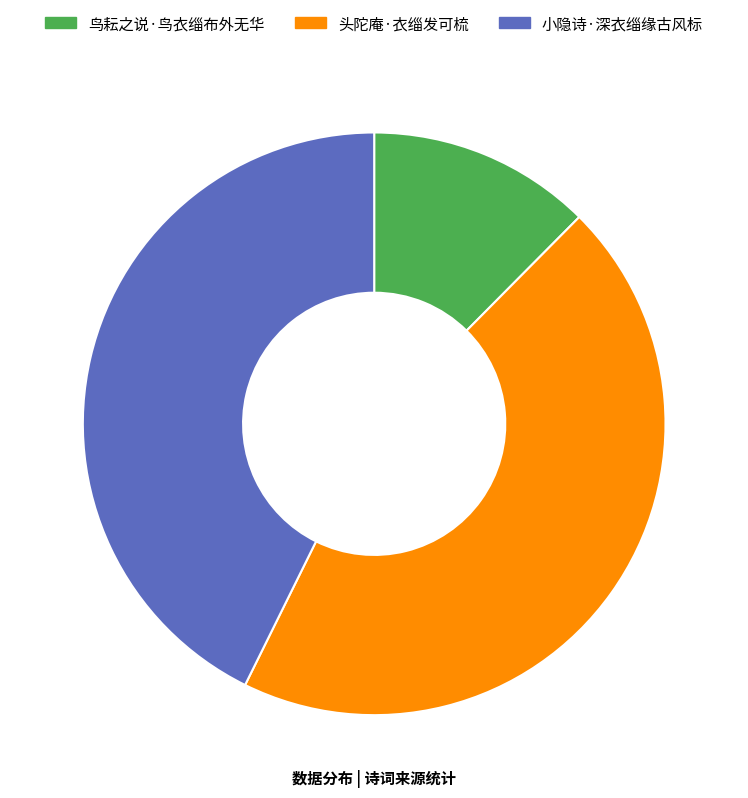

How many slices are in this pie chart?

3